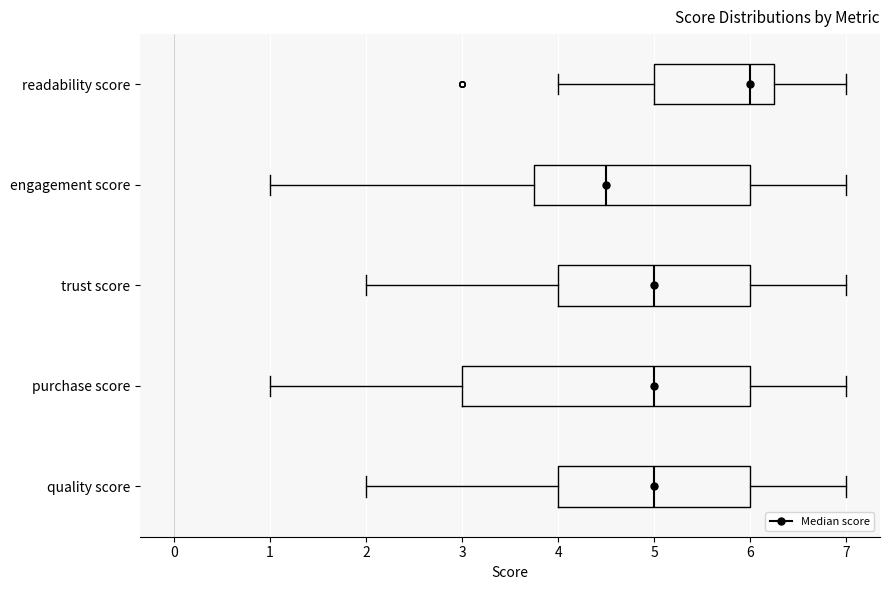

Which box's median line is the furthest to the left?

engagement score